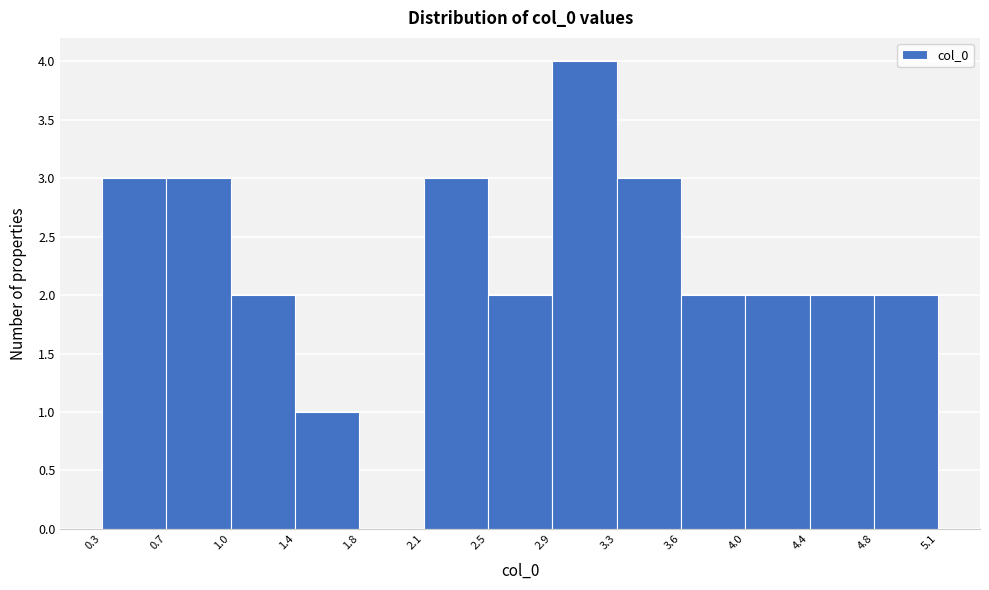

Reading left to right, list every bar in this chart as the range it spans on the x-axis followed by its height. The values are not printed on the chart, so give them approximately, as read against the axis.

0.3 to 0.7: 3
0.7 to 1.0: 3
1.0 to 1.4: 2
1.4 to 1.8: 1
1.8 to 2.1: 0
2.1 to 2.5: 3
2.5 to 2.9: 2
2.9 to 3.3: 4
3.3 to 3.6: 3
3.6 to 4.0: 2
4.0 to 4.4: 2
4.4 to 4.8: 2
4.8 to 5.1: 2